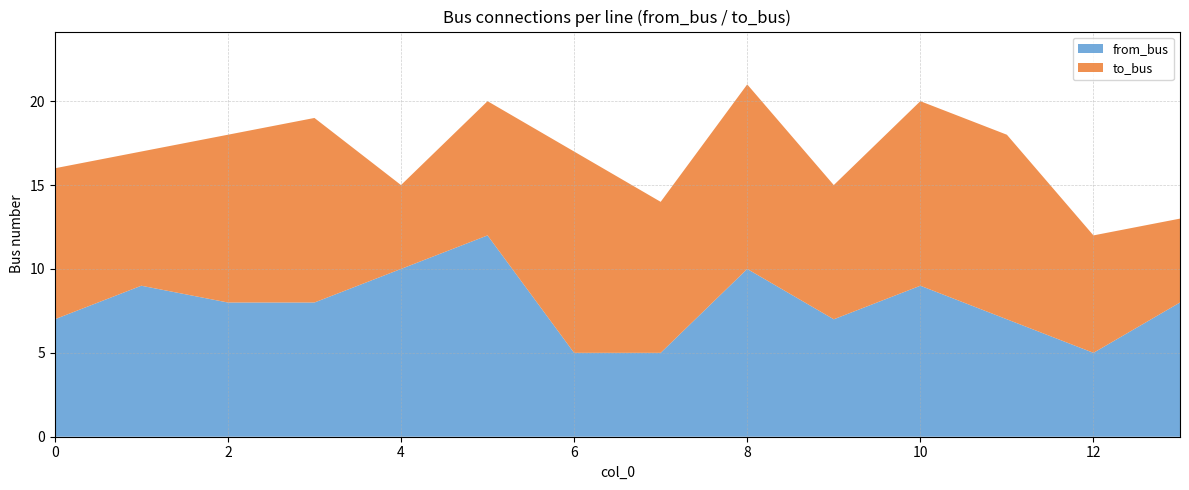

Reading left to right, transcribe all the data shown in this chart.

to_bus: 0=9	1=8	2=10	3=11	4=5	5=8	6=12	7=9	8=11	9=8	10=11	11=11	12=7	13=5
from_bus: 0=7	1=9	2=8	3=8	4=10	5=12	6=5	7=5	8=10	9=7	10=9	11=7	12=5	13=8